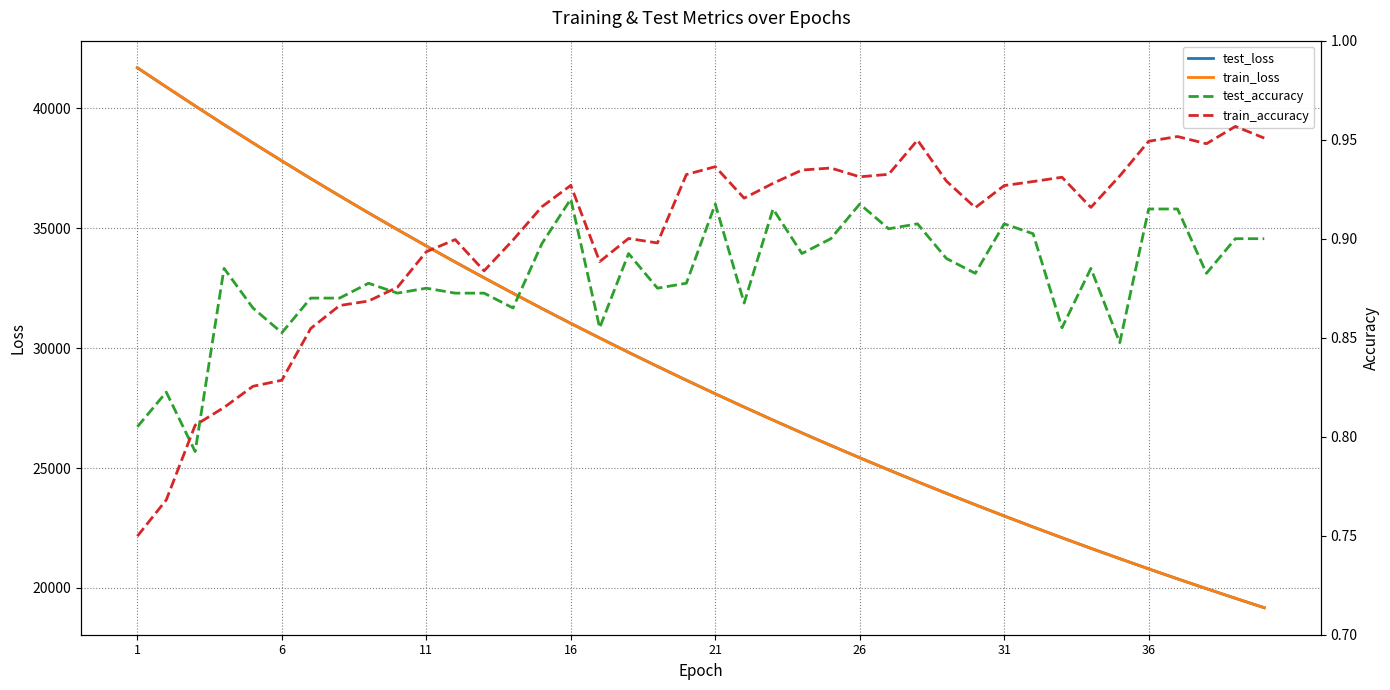

True or false: train_accuracy and test_loss cross at least once.

False